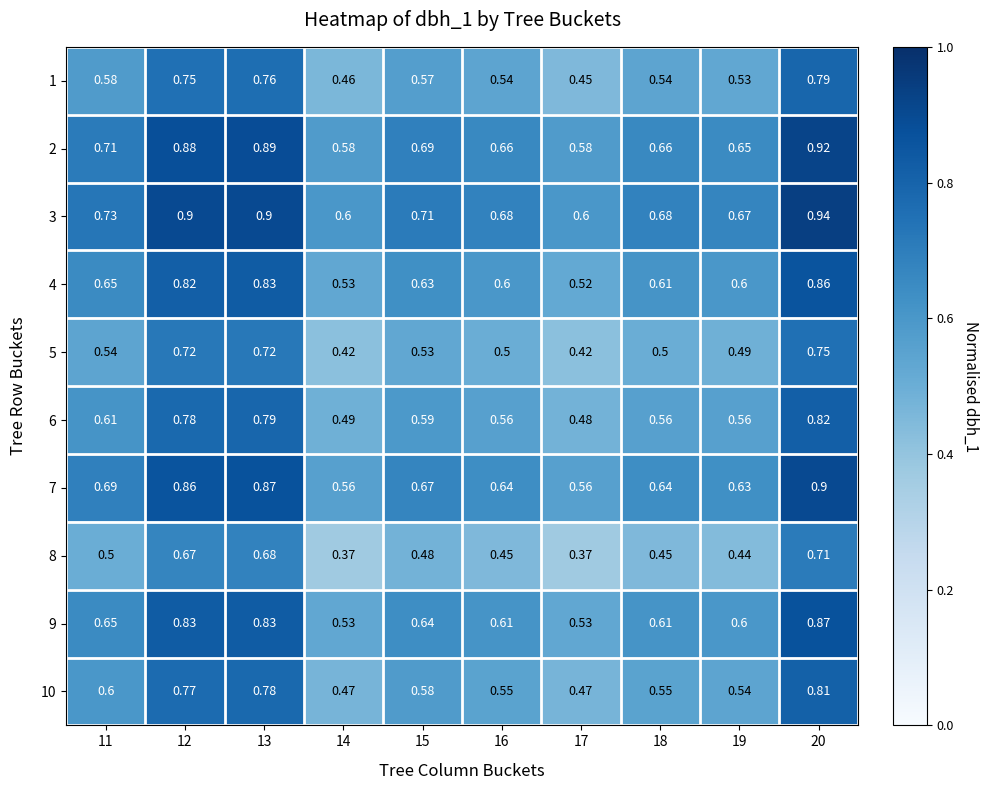

Is the value of 3 at 11 greater than the value of 7 at 15?

Yes